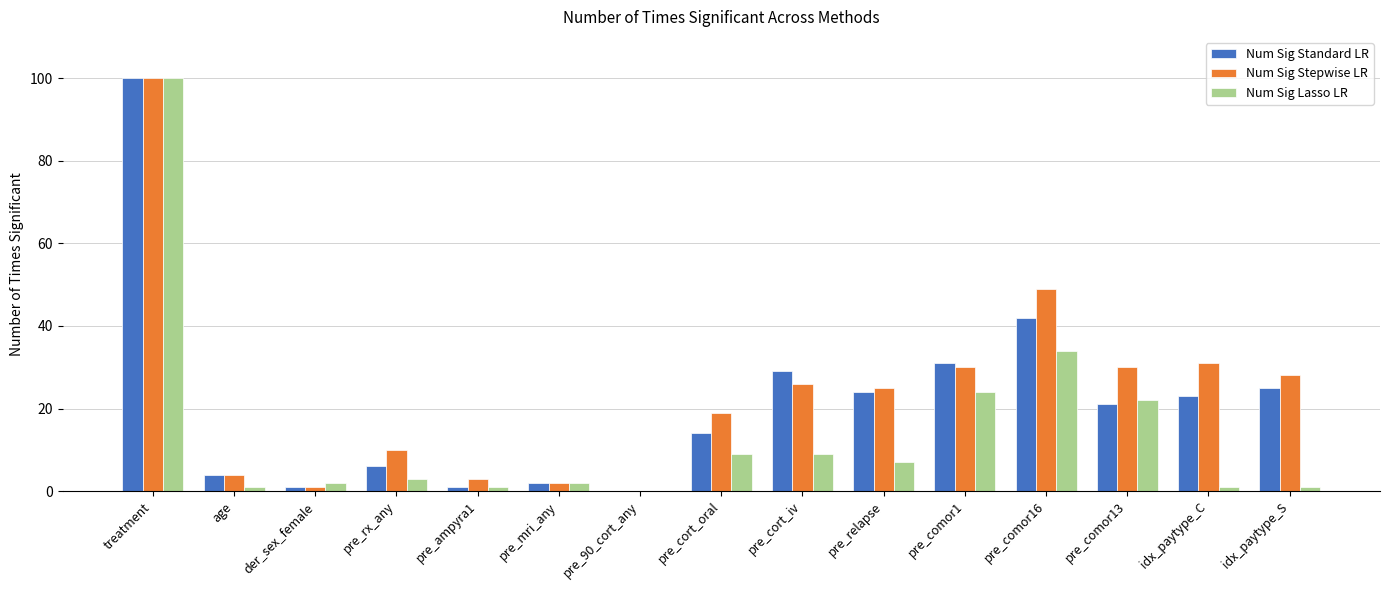

Which category has the highest value across all series?

treatment